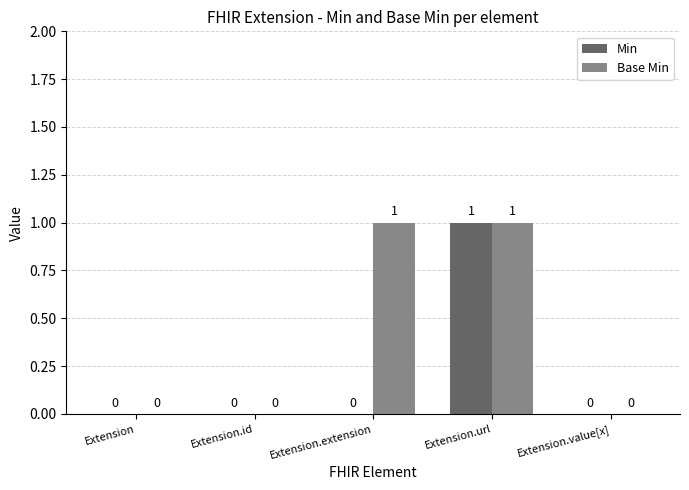

At which category is the sum across all series the highest?

Extension.url